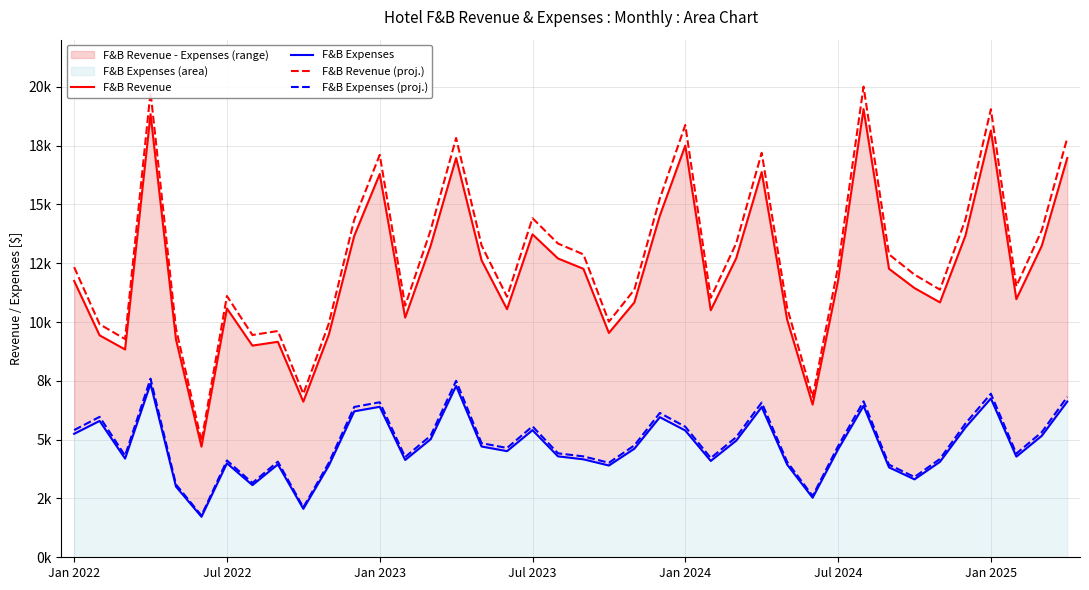

List the series in order of their peak value, highest first.

F&B Revenue (proj.), F&B Revenue, F&B Expenses (proj.), F&B Expenses